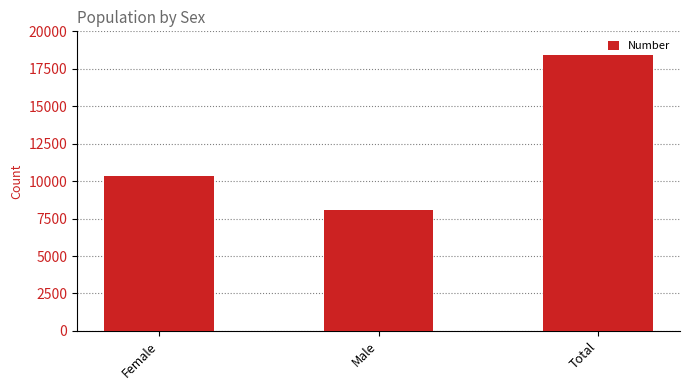

Reading left to right, transcribe all the data shown in this chart.

Female=10368	Male=8045	Total=18413